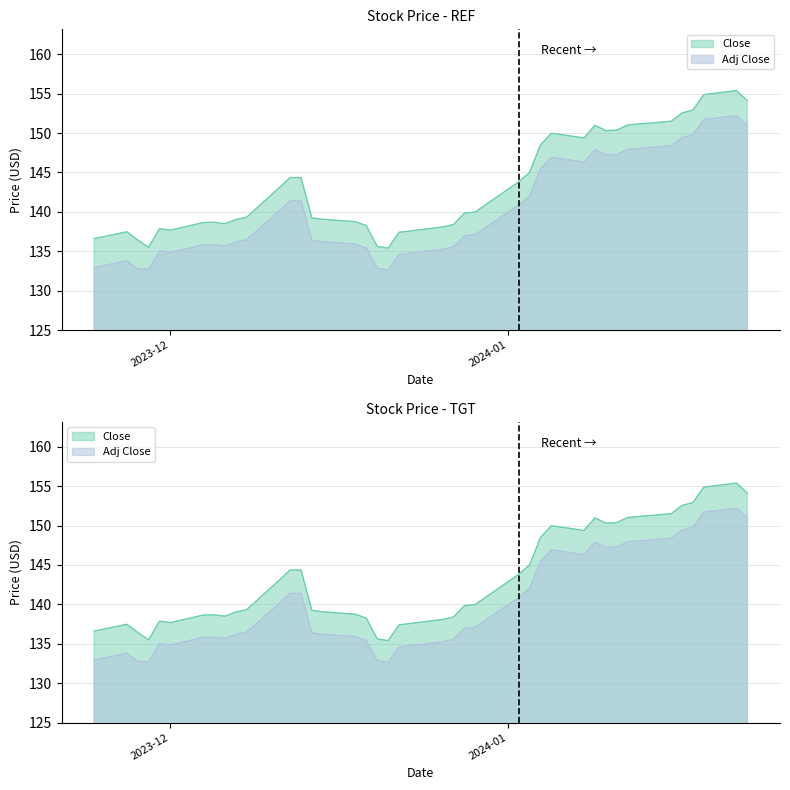

Reading right to left, transcribe all the data shown in this chart.

Adj Close: 151.0	152.2	151.7	149.8	149.4	148.4	147.9	147.3	147.2	147.9	146.3	146.9	145.5	142.0	140.9	137.1	137.0	135.6	135.3	134.6	132.6	132.8	135.4	135.9	136.2	136.4	141.4	141.4	140.1	136.5	136.2	135.7	135.8	135.8	134.9	135.0	132.7	132.8	133.8	132.9
Close: 154.1	155.4	154.9	152.9	152.6	151.5	151.0	150.4	150.3	151.0	149.4	150.0	148.5	145.0	143.8	140.0	139.8	138.4	138.1	137.4	135.4	135.6	138.2	138.8	139.1	139.2	144.4	144.4	143.1	139.3	139.0	138.5	138.7	138.6	137.7	137.9	135.5	136.4	137.5	136.6